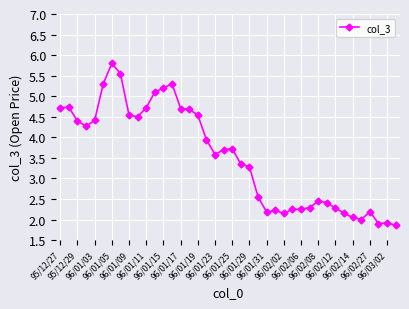

True or false: there are more than 1 points higher than both neighbors.

True